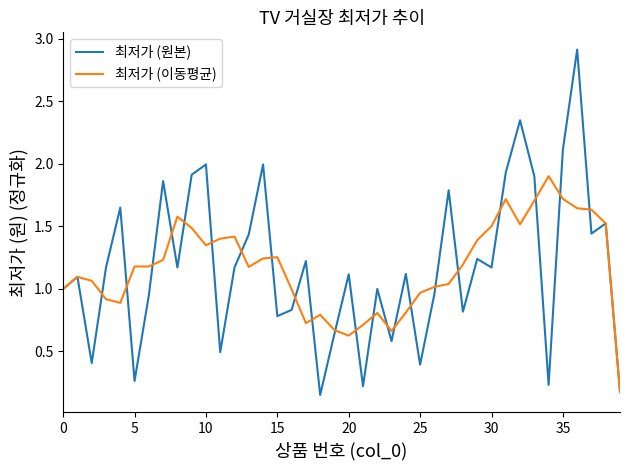

At how many categories does at least one series exceed 0?

40